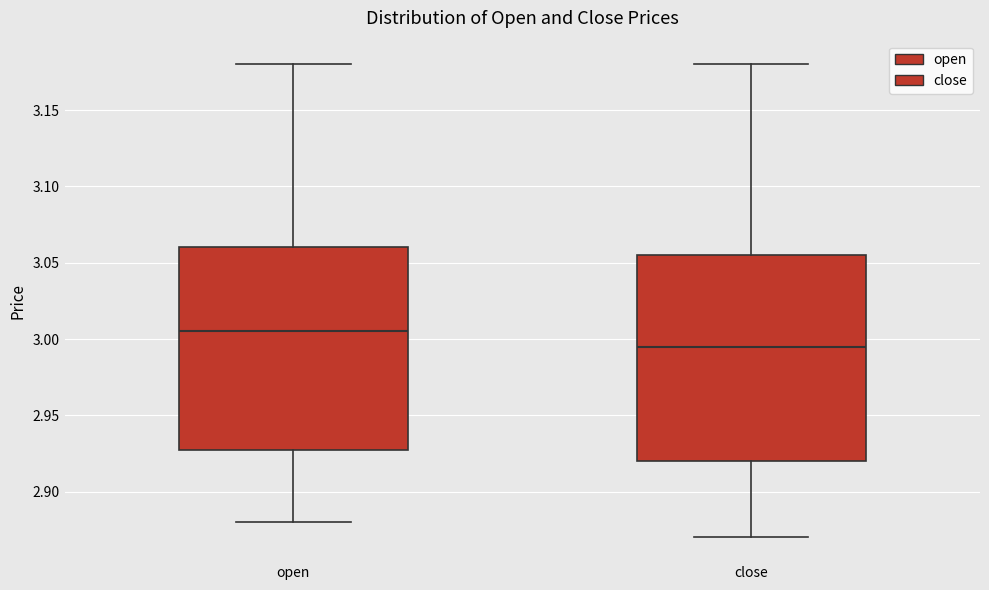

Reading left to right, read every box against the y-axis: the position of its median line, the range the box covers, and the ends of its whiskers. The values are not printed on the chart, so give them approximately, as read against the axis.

open: median 3.005, box 2.930 to 3.060, whiskers 2.880 to 3.180
close: median 2.995, box 2.920 to 3.055, whiskers 2.870 to 3.180